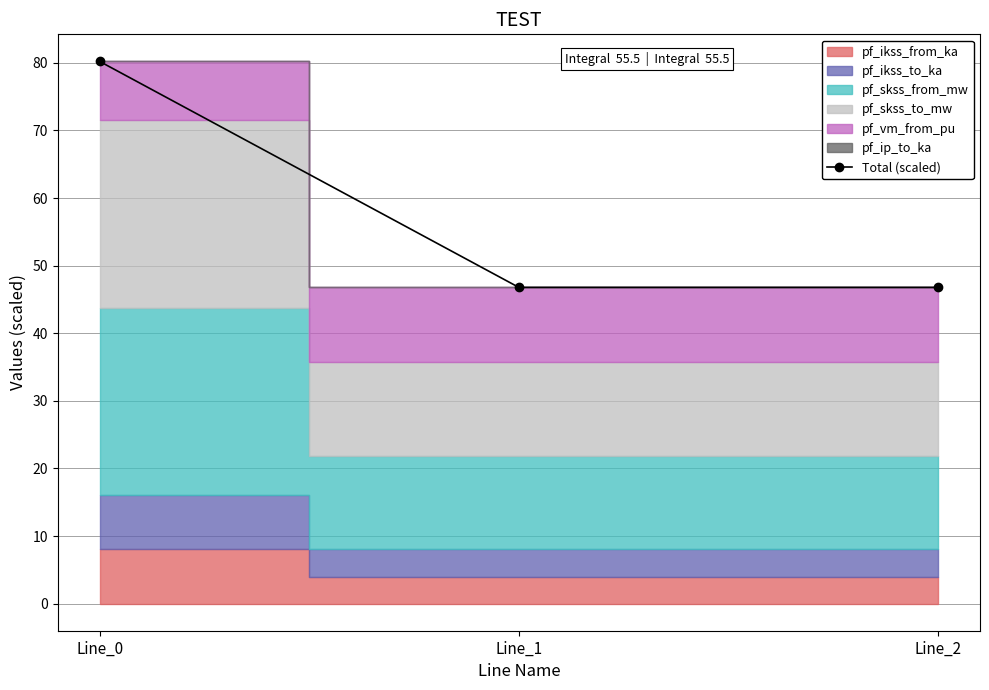

What is the sum of the values at Line_2 and Line_1?

93.6